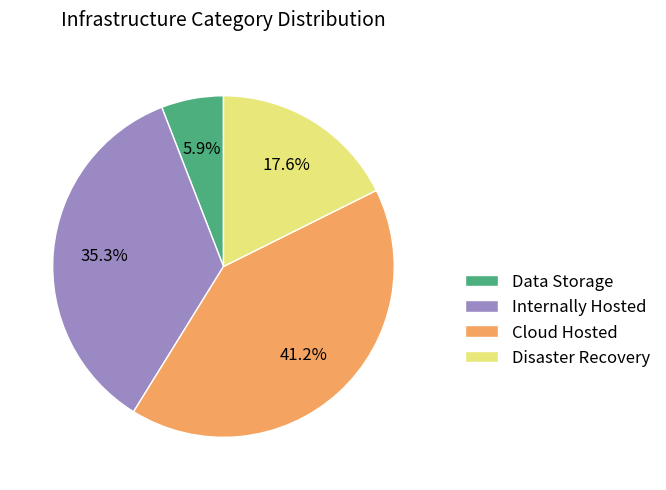

What is the ratio of the value at Internally Hosted to the value at Data Storage?

6.0